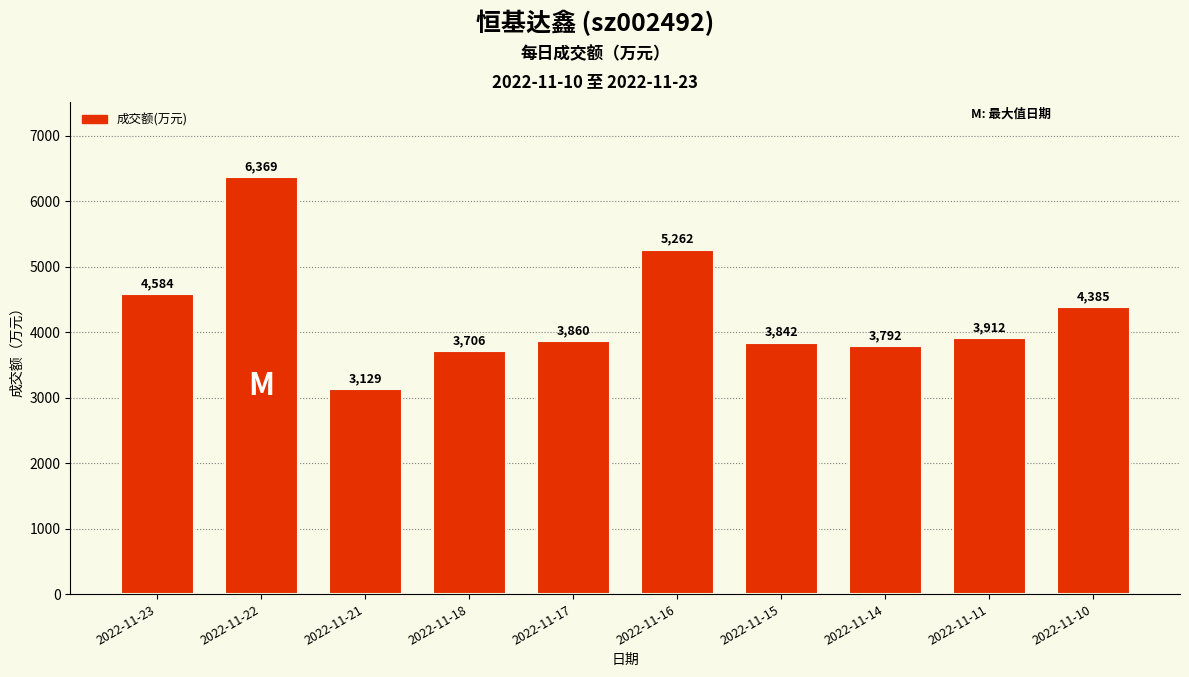

Rank the categories by value from highest to lowest.

2022-11-22, 2022-11-16, 2022-11-23, 2022-11-10, 2022-11-11, 2022-11-17, 2022-11-15, 2022-11-14, 2022-11-18, 2022-11-21